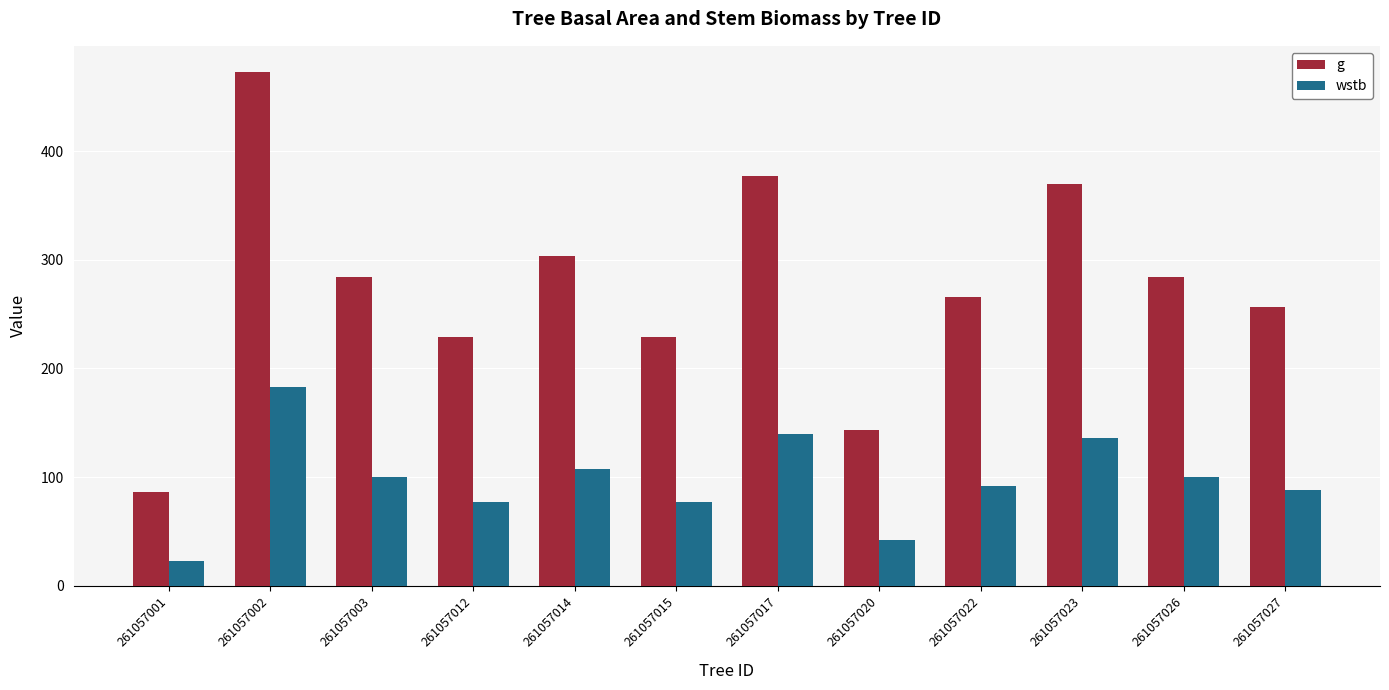

At which category is the sum across all series the highest?

261057002